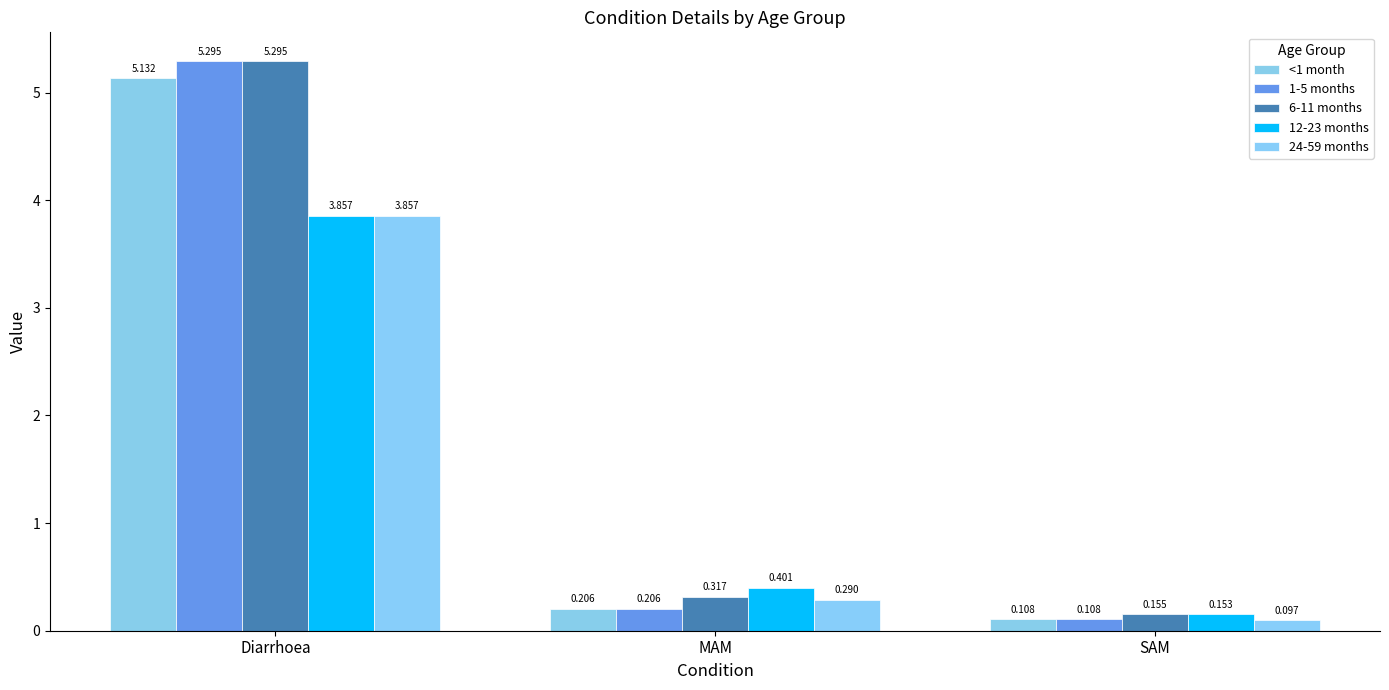

What is the spread (max minus min) of values at SAM?

0.1